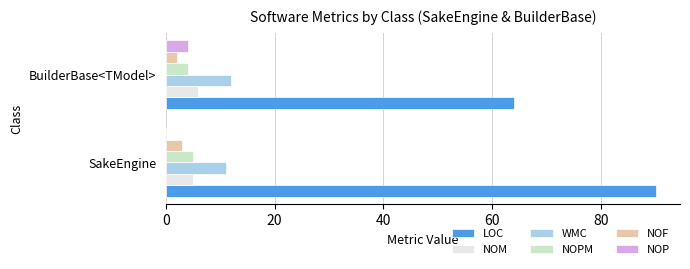

What is the sum of all NOM values?

11